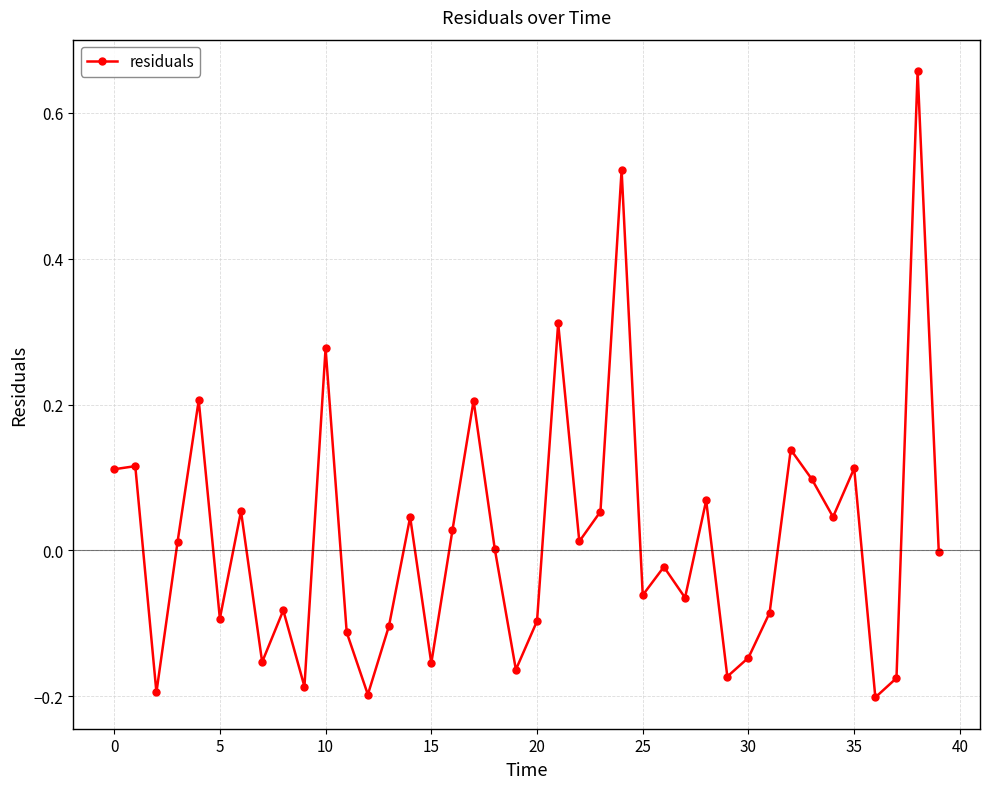

True or false: the data has more than 2 interior local peaks.

True